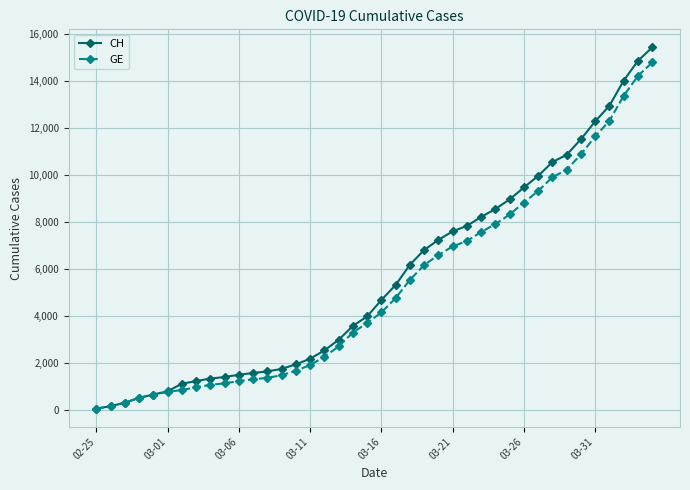

What are all the series names shown in the legend?

CH, GE